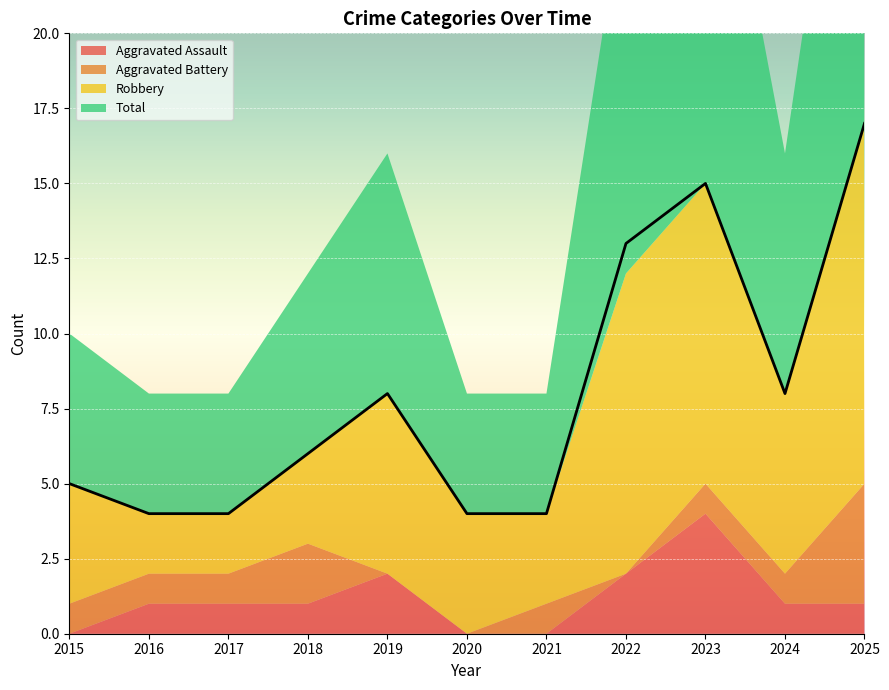

The Total series shows 4 at 2020. True or false?

True